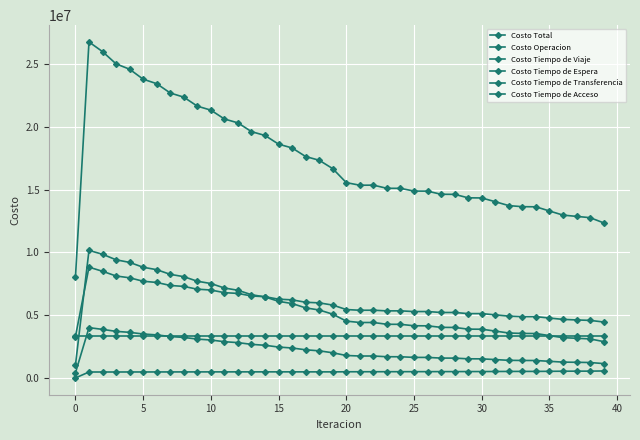

How many categories are shown in the chart?

40